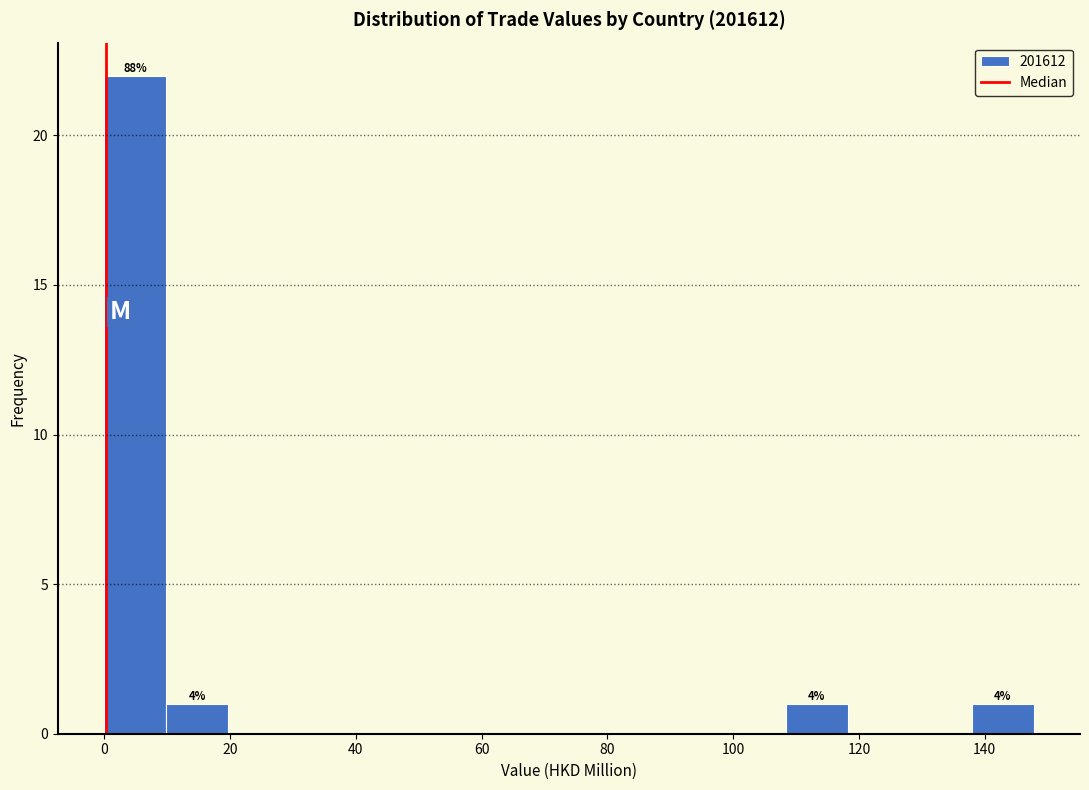

Over which range of the x-axis is the bar tallest?

0 to 10